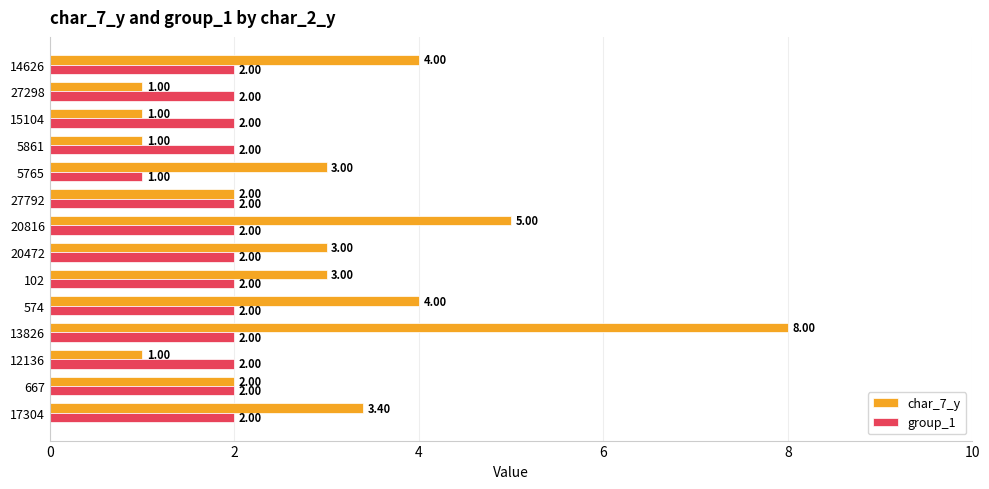

Rank the series by their maximum value, from highest to lowest.

char_7_y, group_1